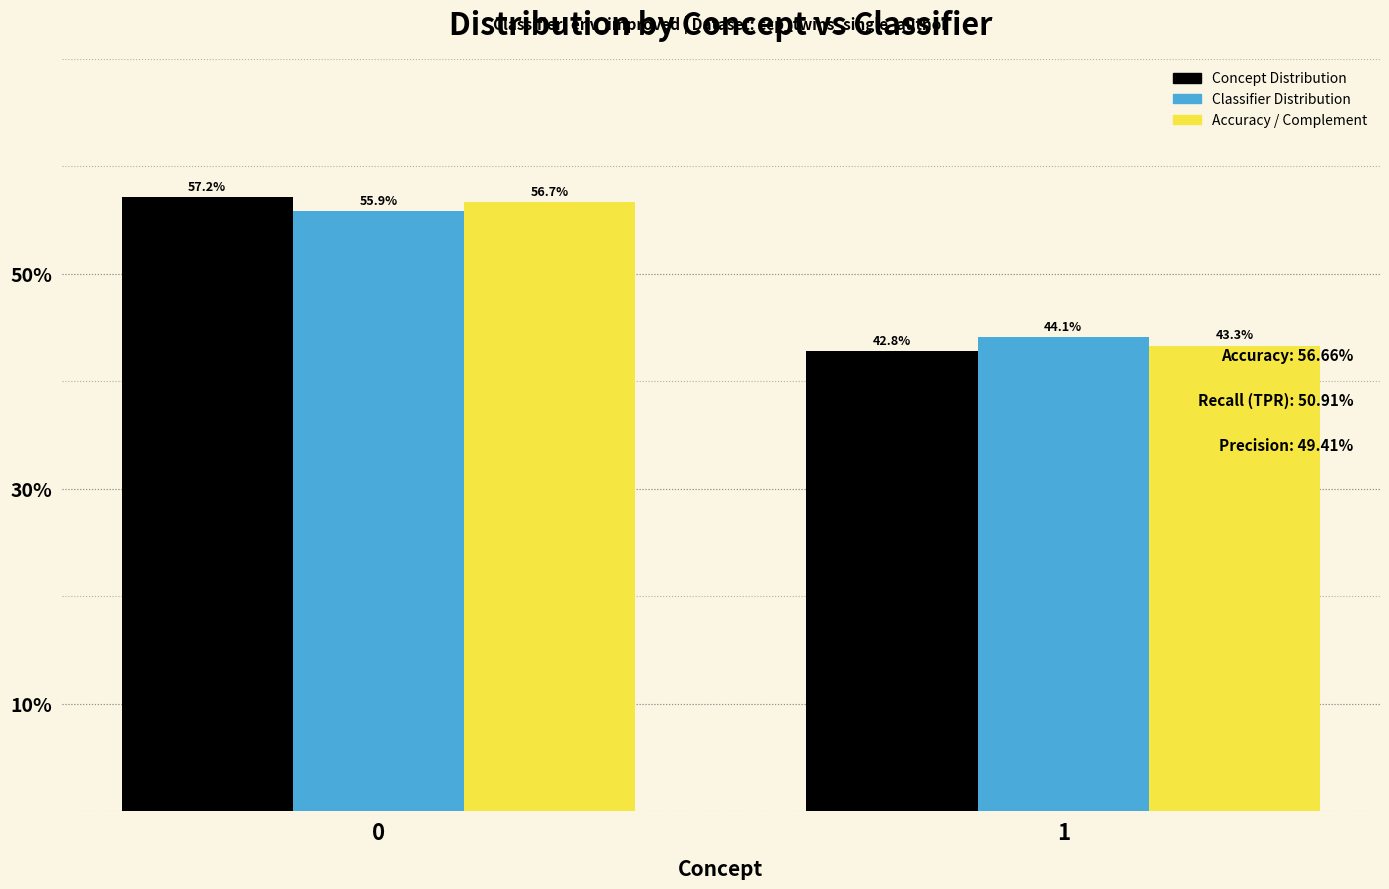

Is it true that Classifier Distribution equals 0.4 at 1?

True